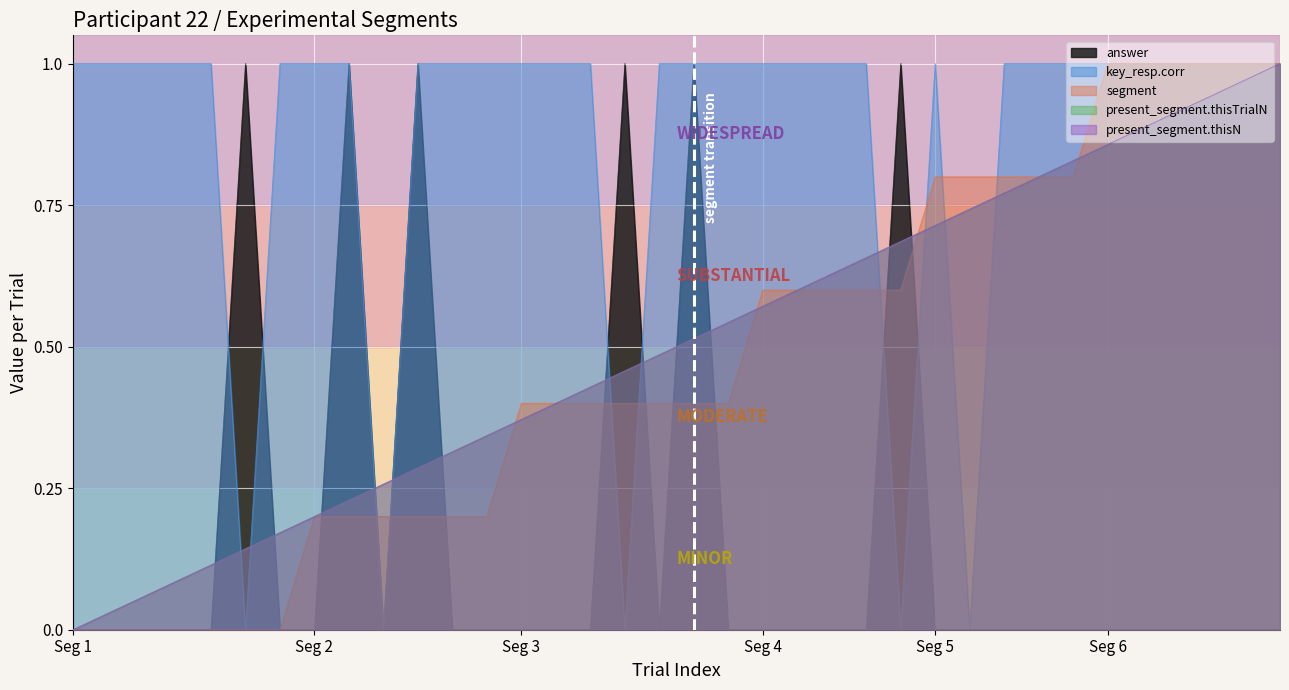

Which has a higher value, 9 or 29?

9